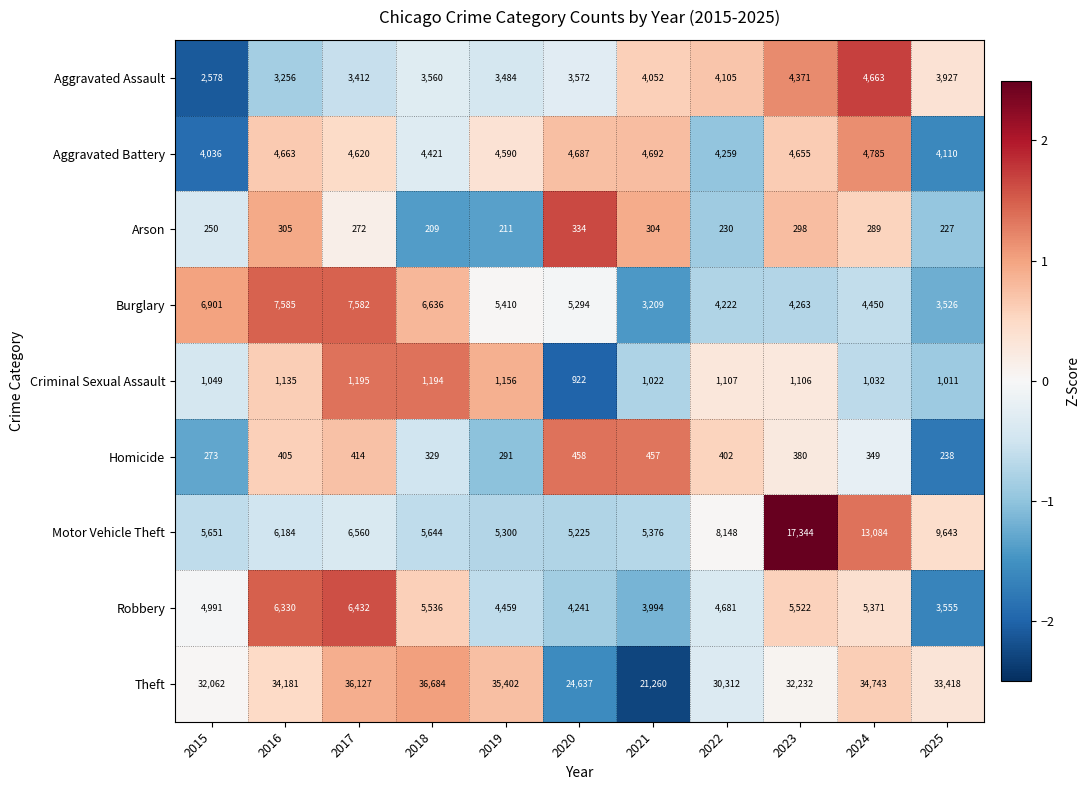

Which series has the largest range (max minus min)?

Theft